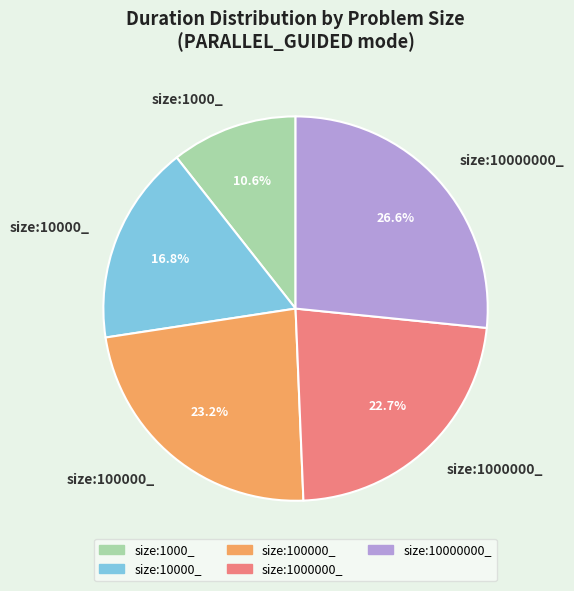

Is size:10000000_ the majority of the pie?

No